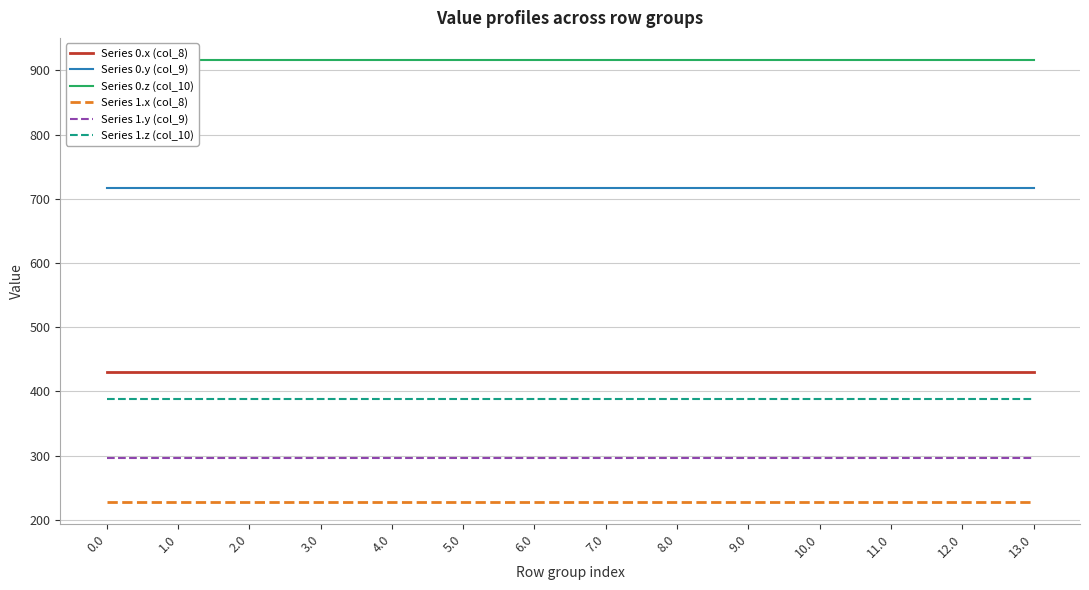

Between 9.0 and 13.0, which series saw the biggest shift?

Series 0.x (col_8)